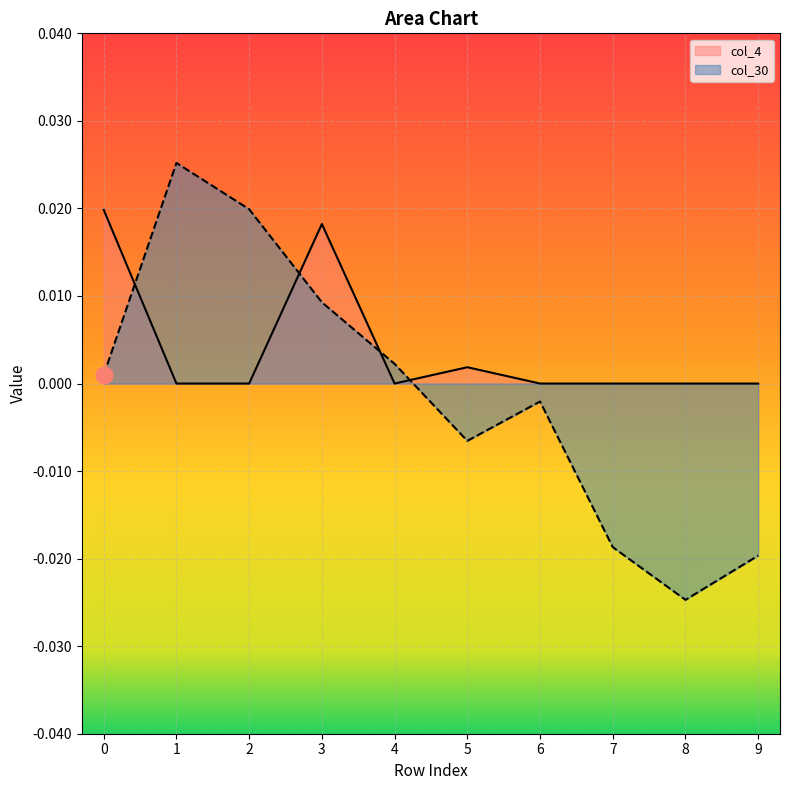

Is the value of col_30 at 1 greater than the value of col_4 at 8?

Yes